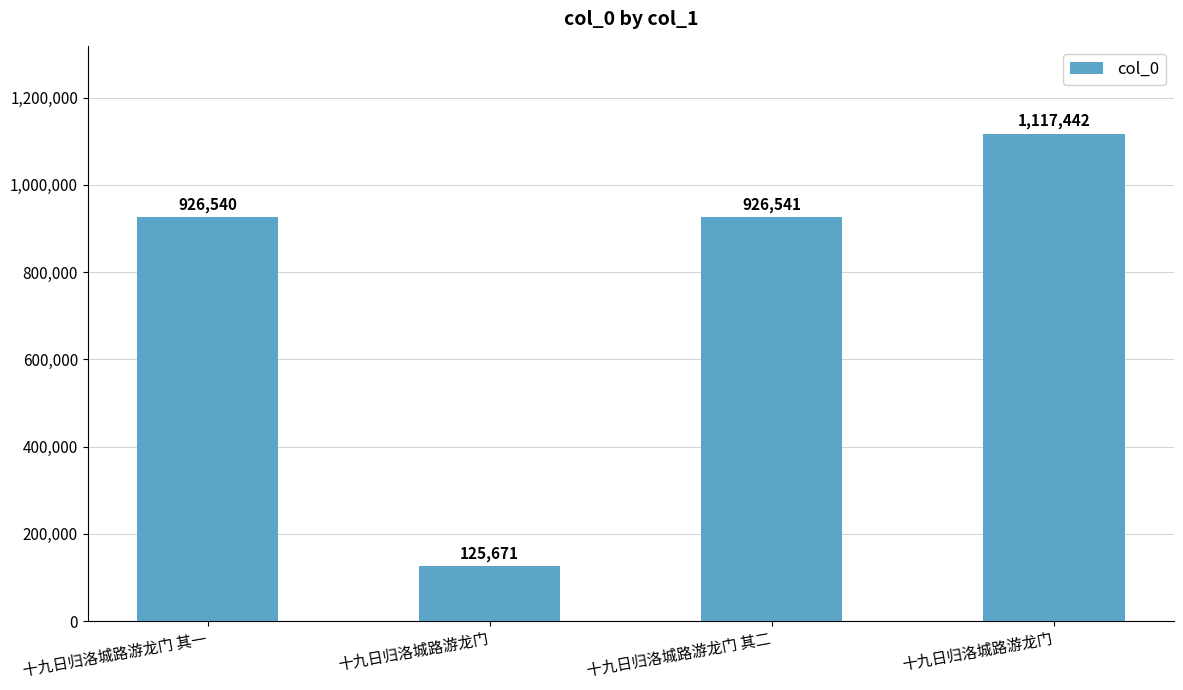

What is the label of the 4th bar from the right?

十九日归洛城路游龙门 其一